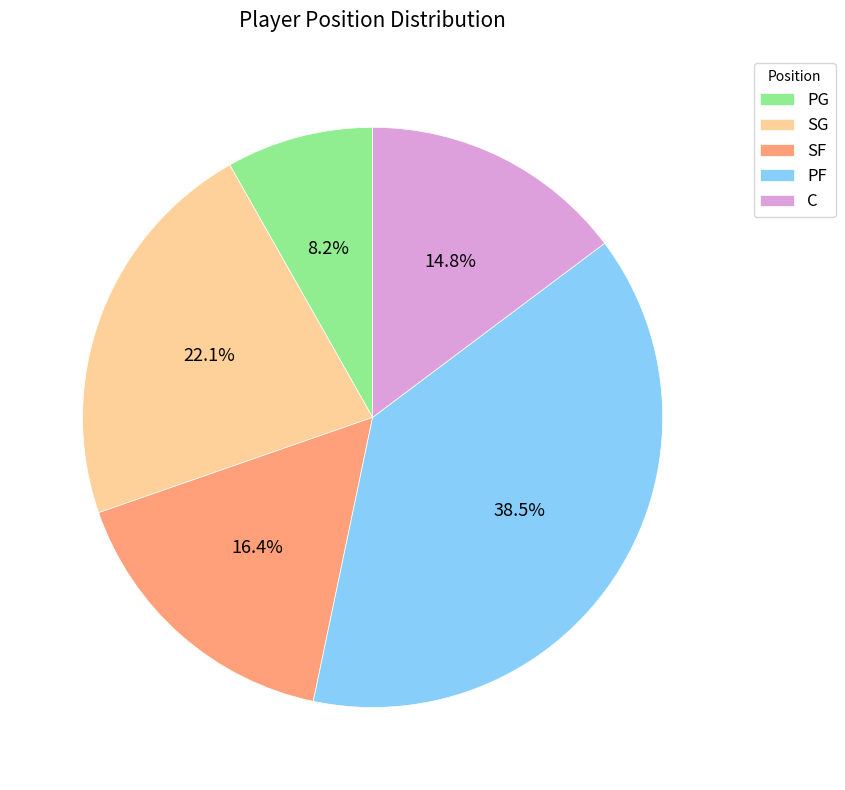

How many slices are in this pie chart?

5